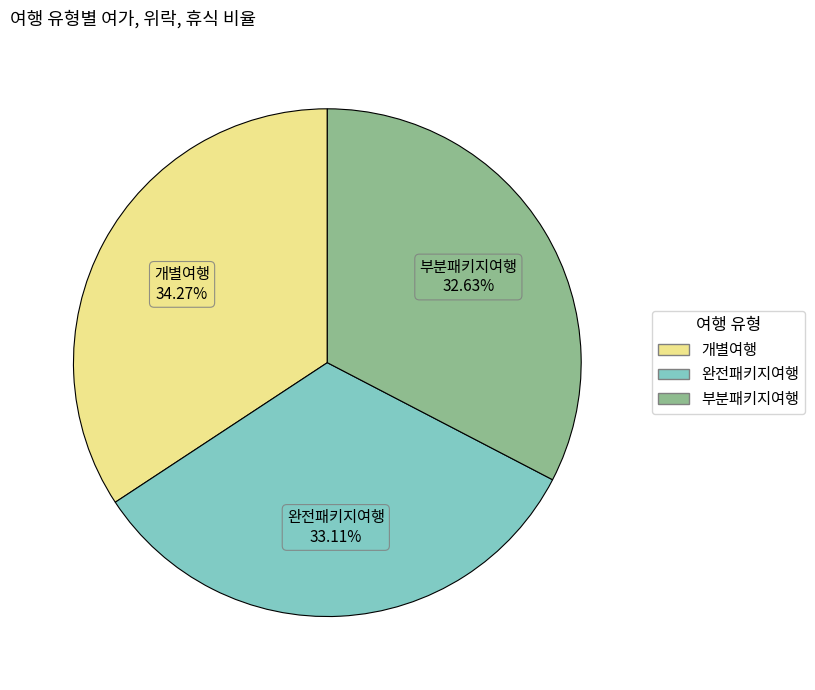

How many segments does this pie chart have?

3